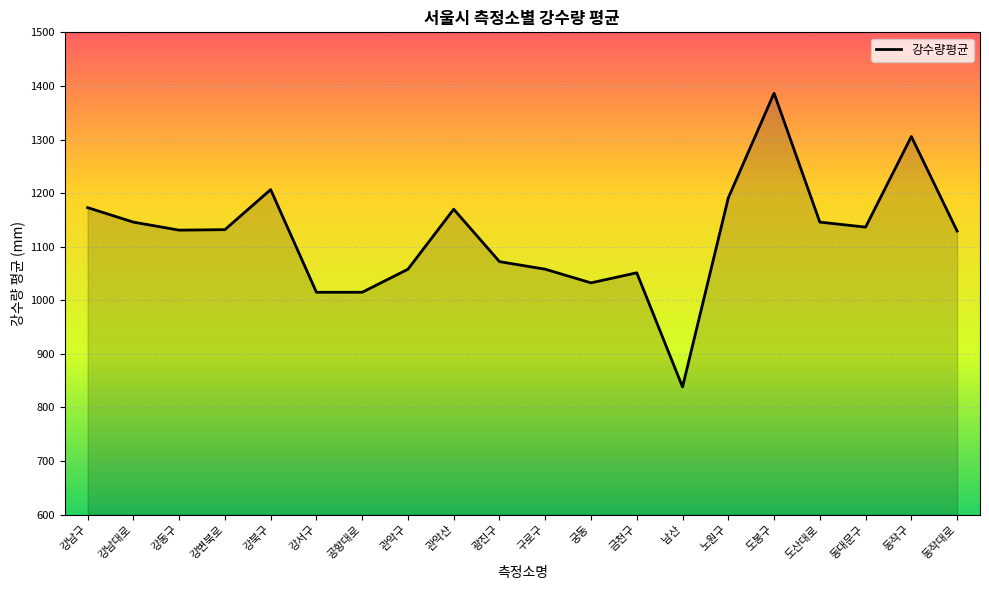

What is the average value?

1119.6